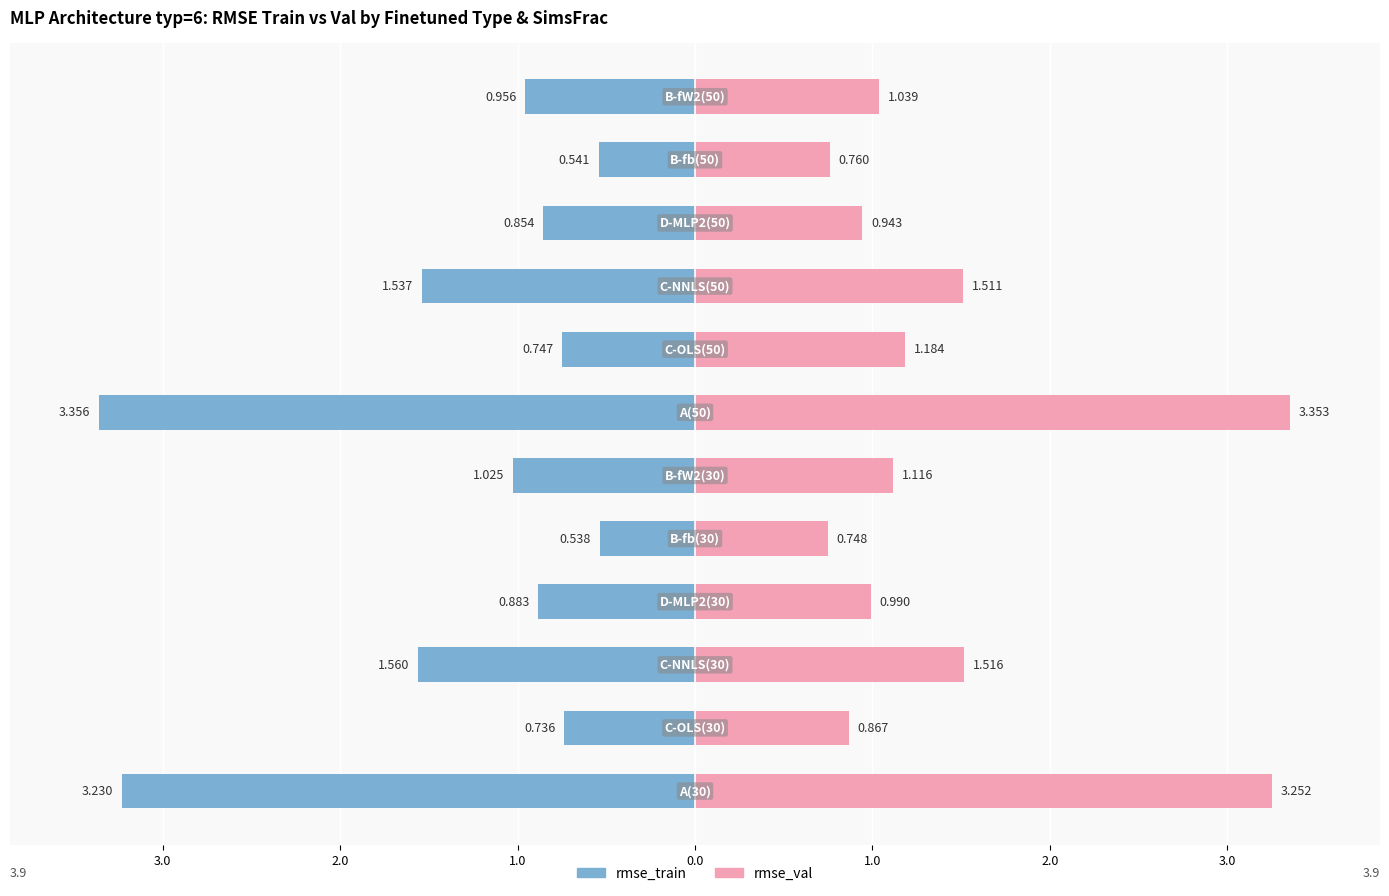

Which series has the largest range (max minus min)?

rmse_train